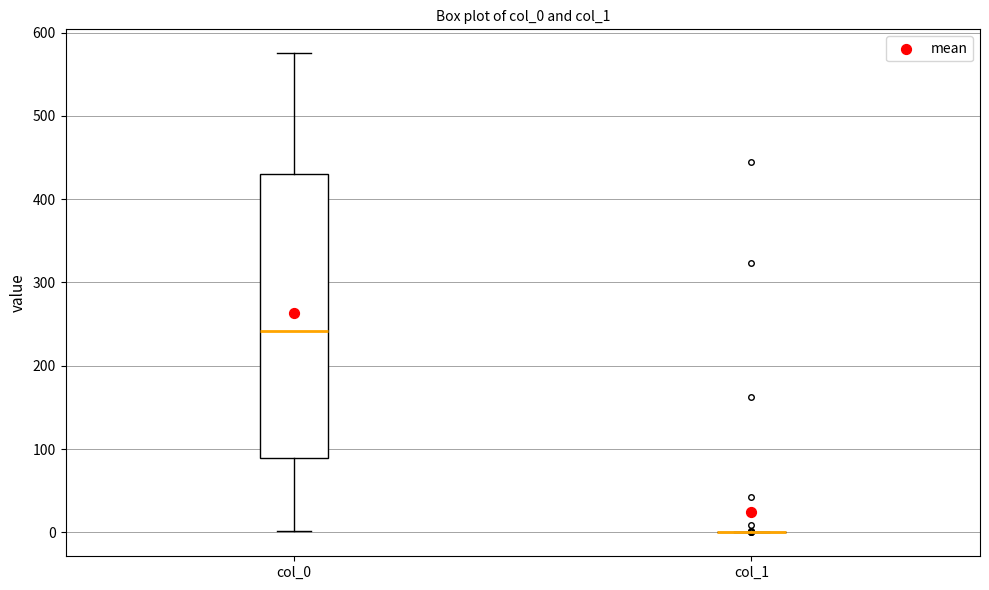

Where is the lower edge of the box for col_0 on the y-axis? The values are not printed on the chart, so give them approximately, as read against the axis.

90